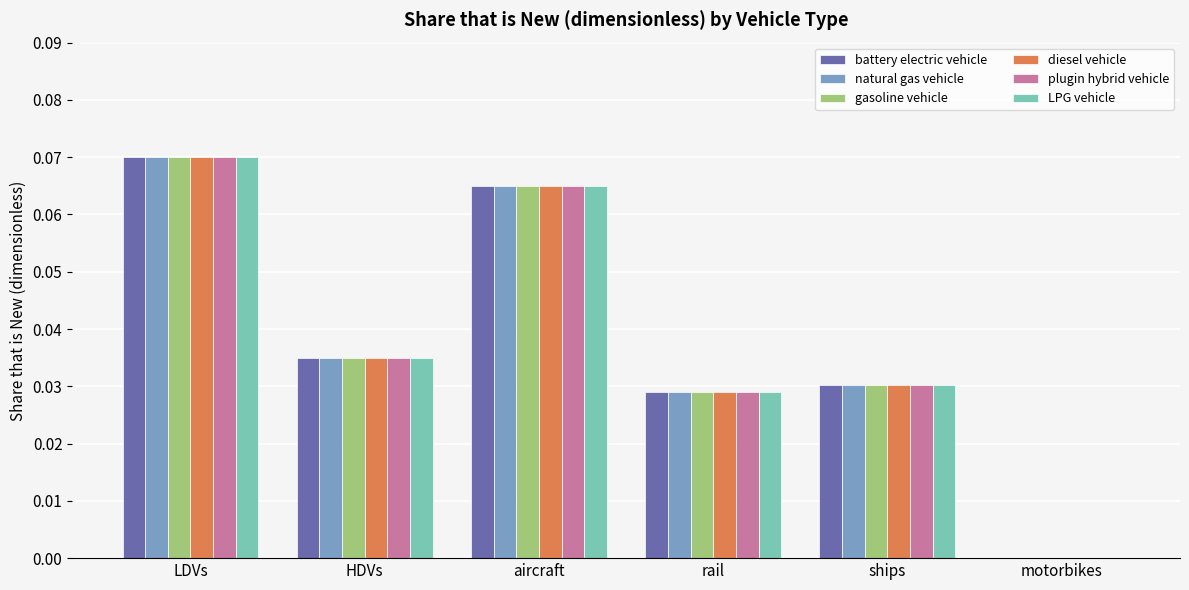

The LPG vehicle series shows 0.1 at HDVs. True or false?

False